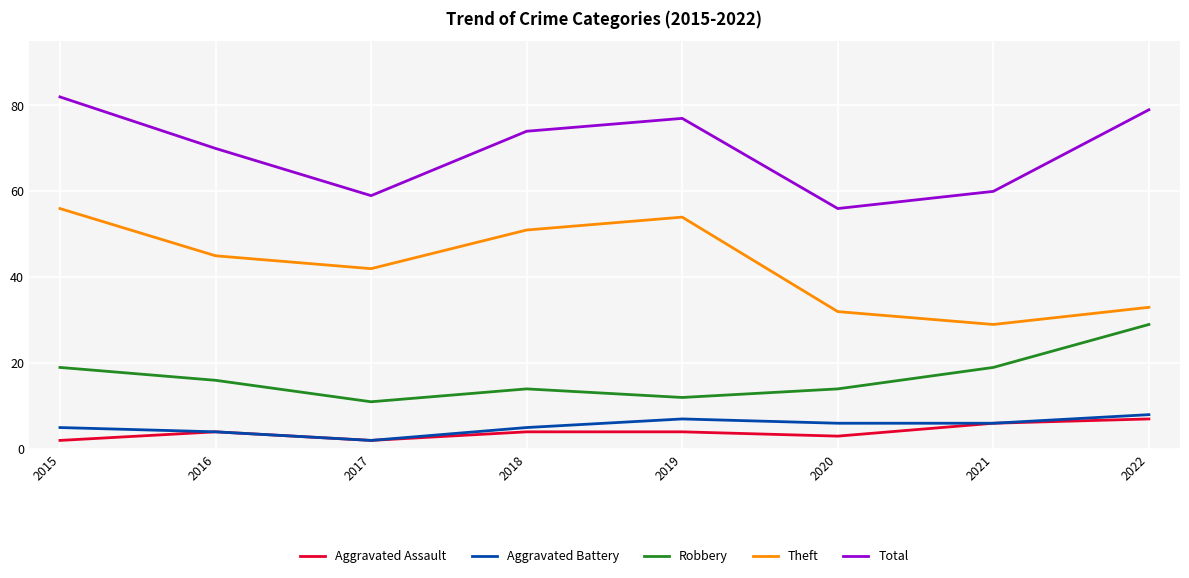

True or false: Total has more than 1 interior local peaks.

False